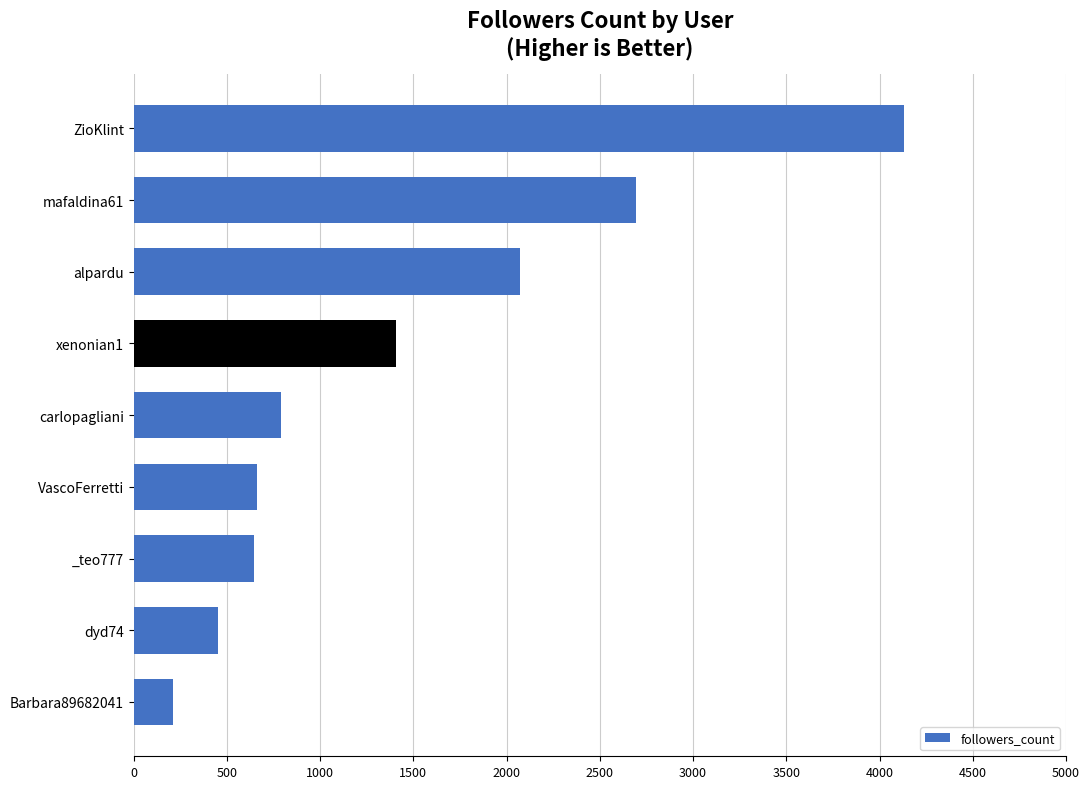

Are the bars grouped side by side (vs. stacked)?

No